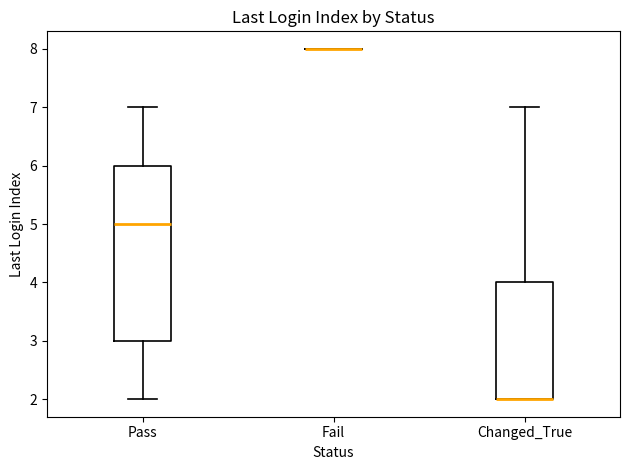

Where does the upper whisker of the box for Changed_True end on the y-axis? The values are not printed on the chart, so give them approximately, as read against the axis.

7